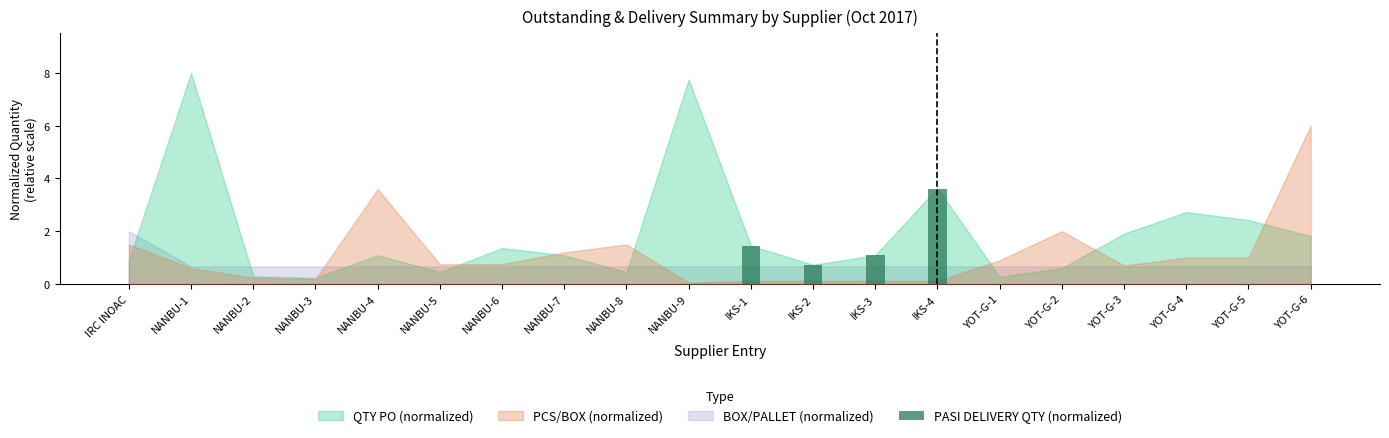

How many data points does each series have?

20